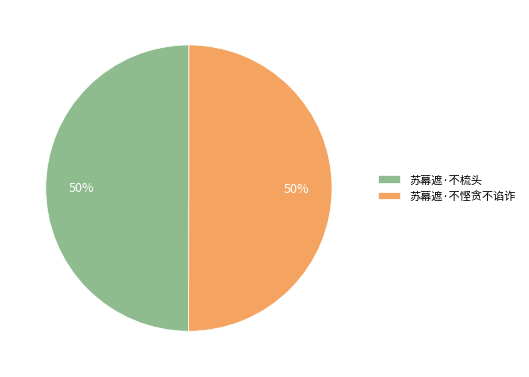

What is the ratio of the value at 苏幕遮·不悭贪不谄诈 to the value at 苏幕遮·不梳头?

1.0